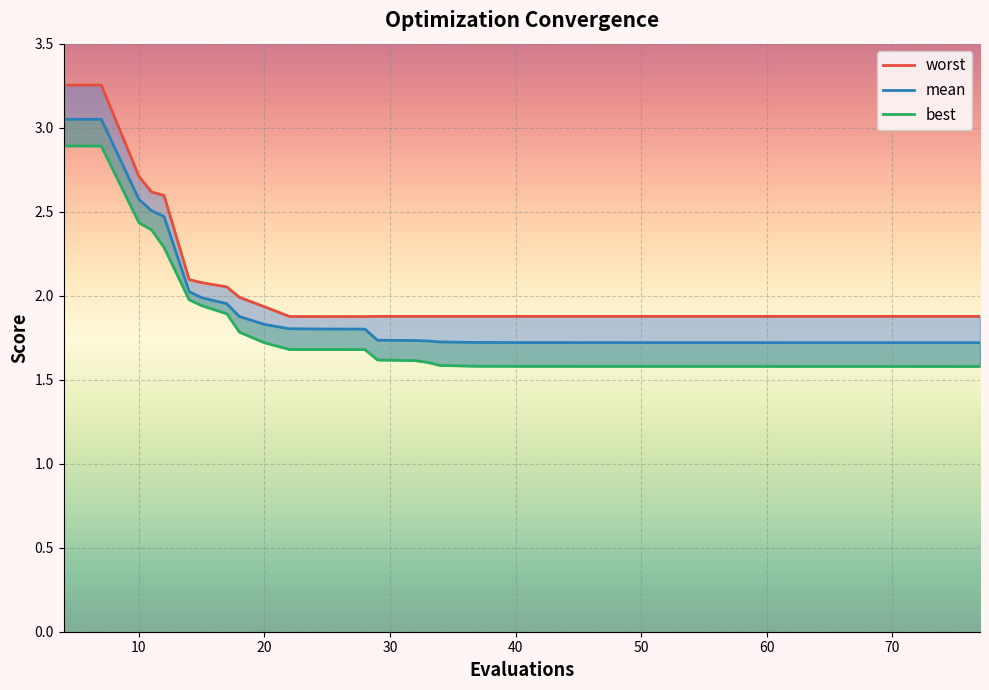

What is the highest value of the mean series?

3.0